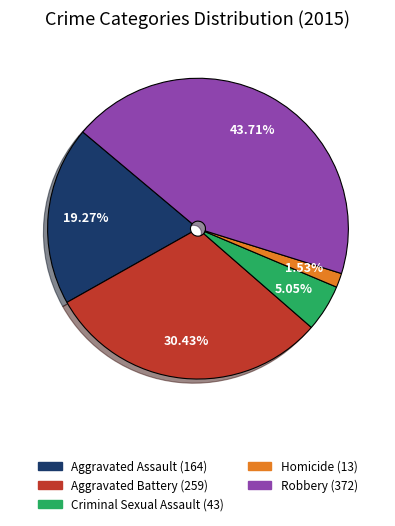

How many slices are in this pie chart?

5